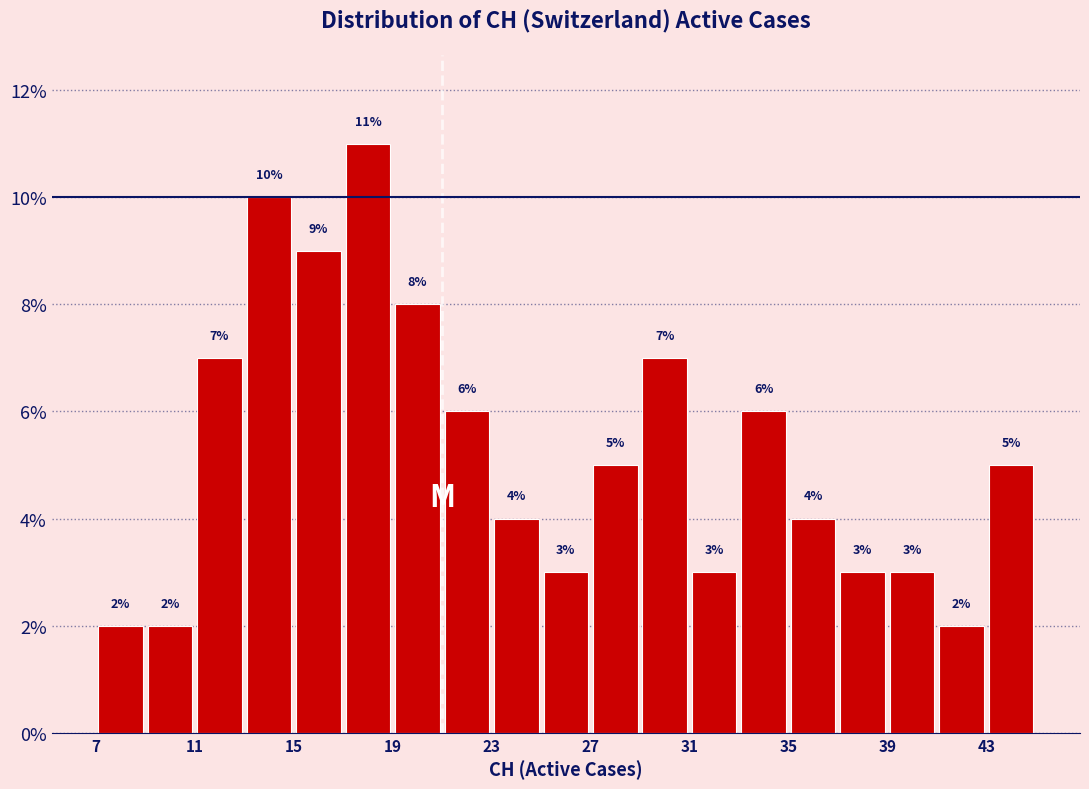

Over which range of the x-axis is the bar tallest?

17 to 19